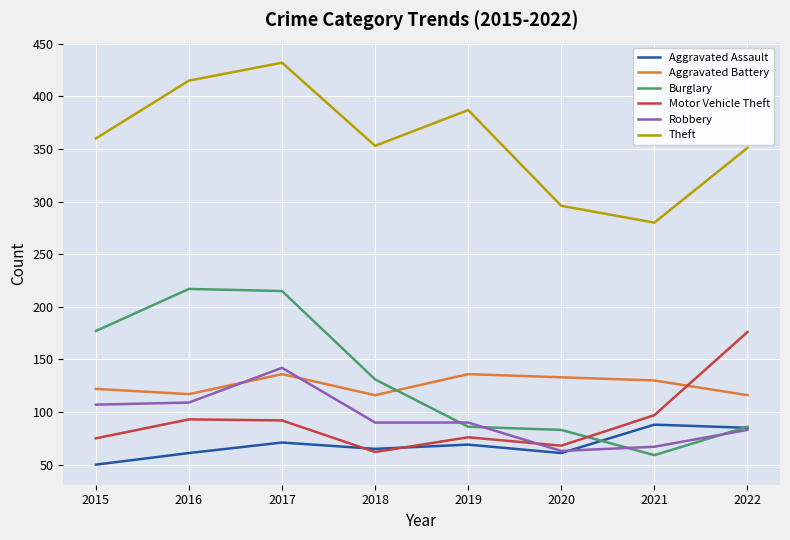

How many interior local valleys does the Aggravated Assault series have?

2